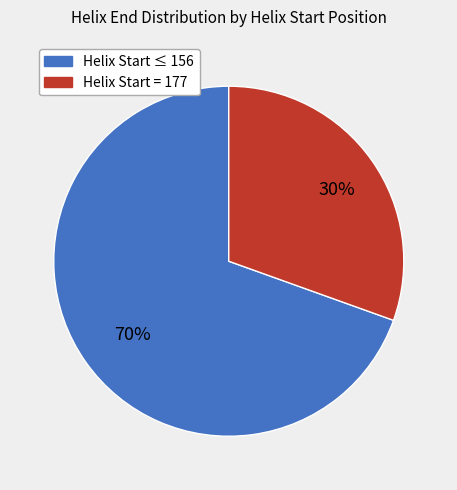

To the nearest percent, what is the average slice percentage?

50%